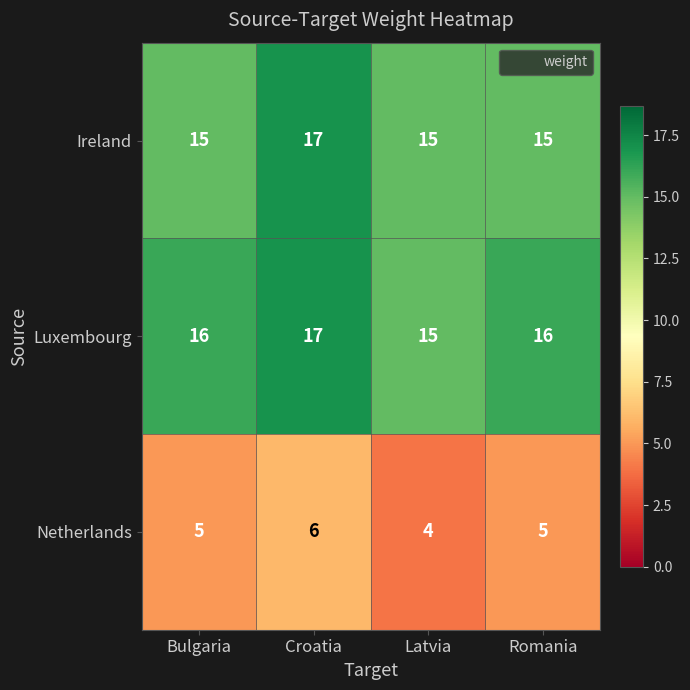

What is the sum of all Netherlands values?

20